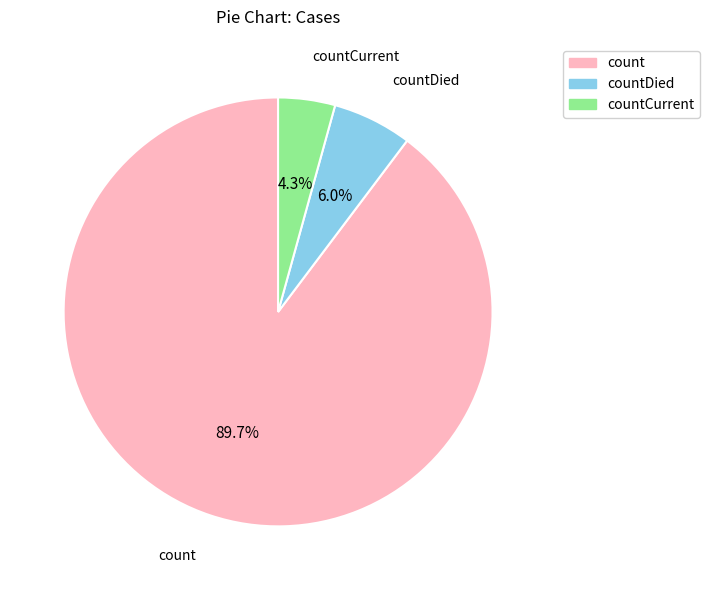

Count the number of slices in the pie.

3